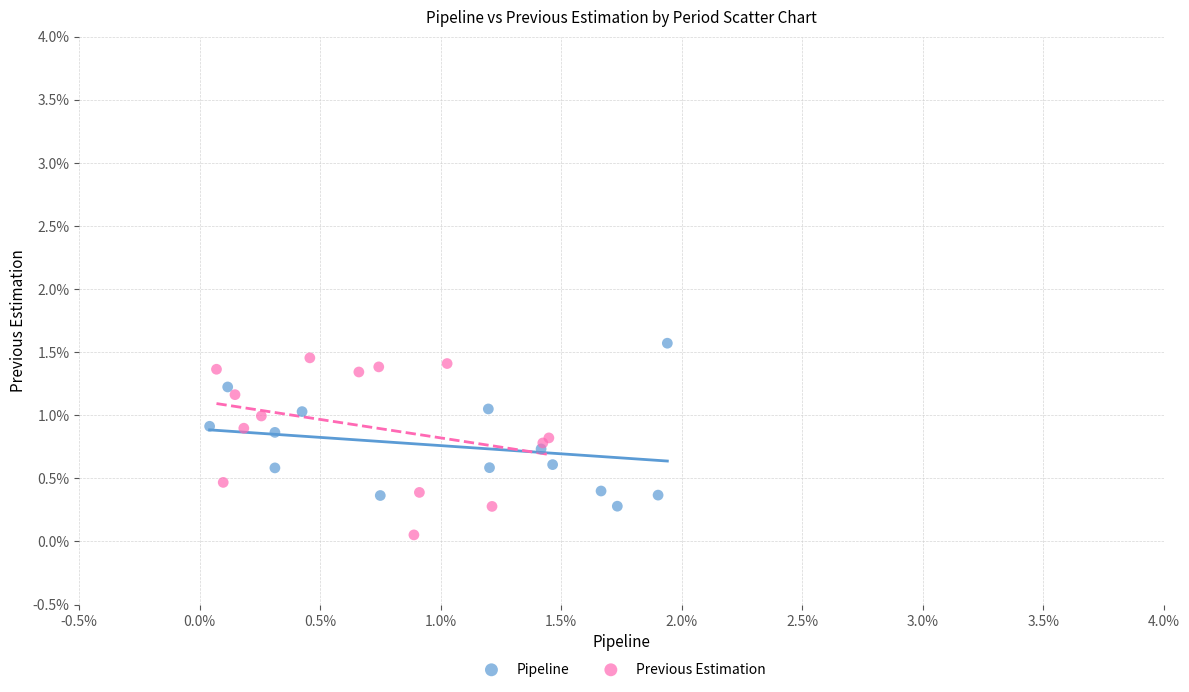

Which series has the widest spread of Y values?

Previous Estimation